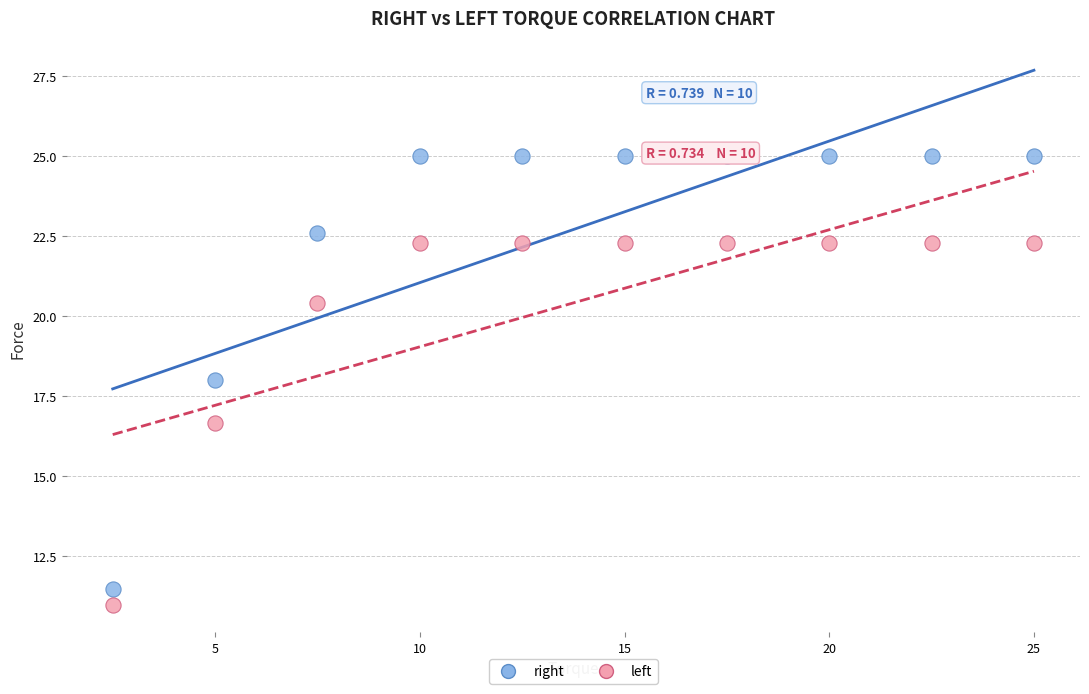

Which series reaches the maximum Y coordinate?

right